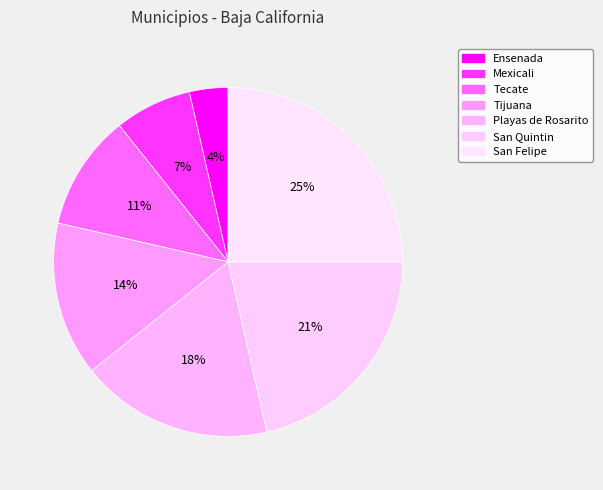

Is the sum of Mexicali and San Felipe greater than half?

No